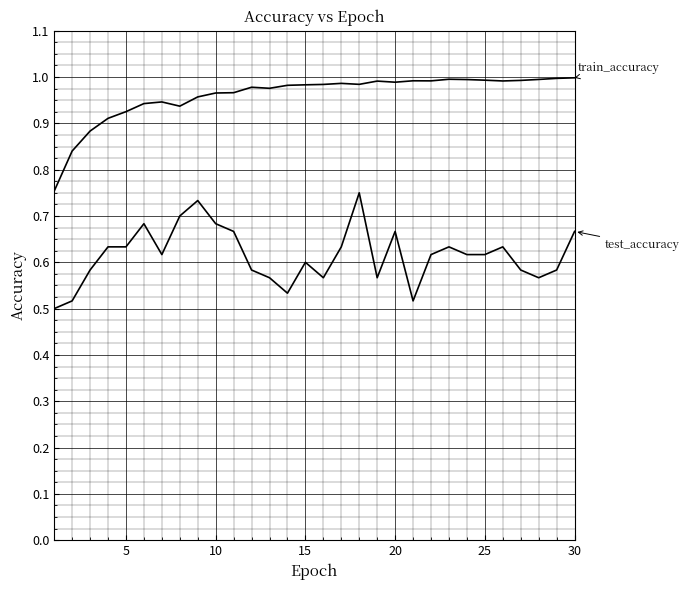

Does the chart display data point markers on the line(s)?

No